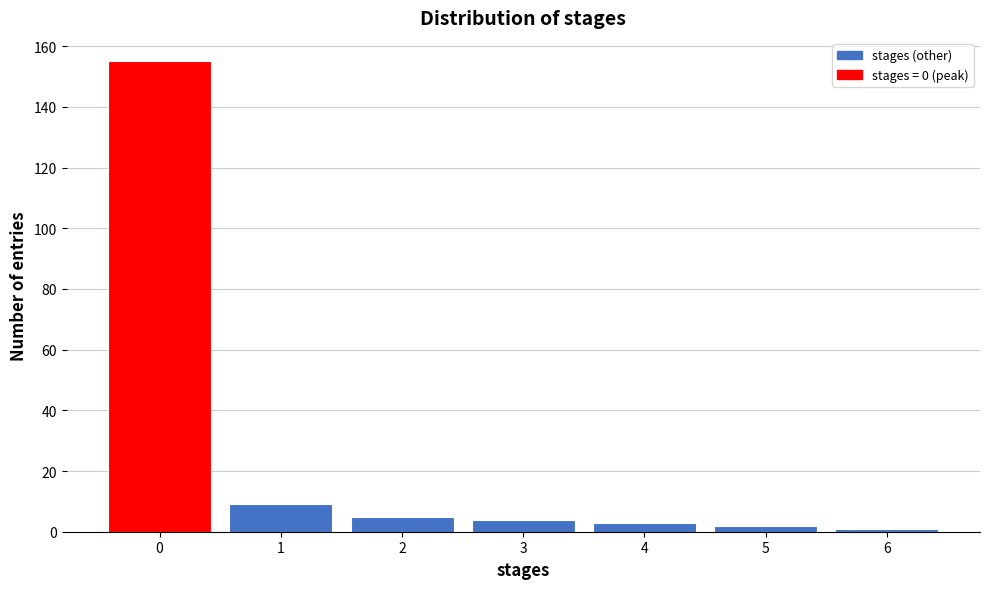

How tall is the bar that spans -0.5 to 0.5 on the x-axis? The values are not printed on the chart, so give them approximately, as read against the axis.

156